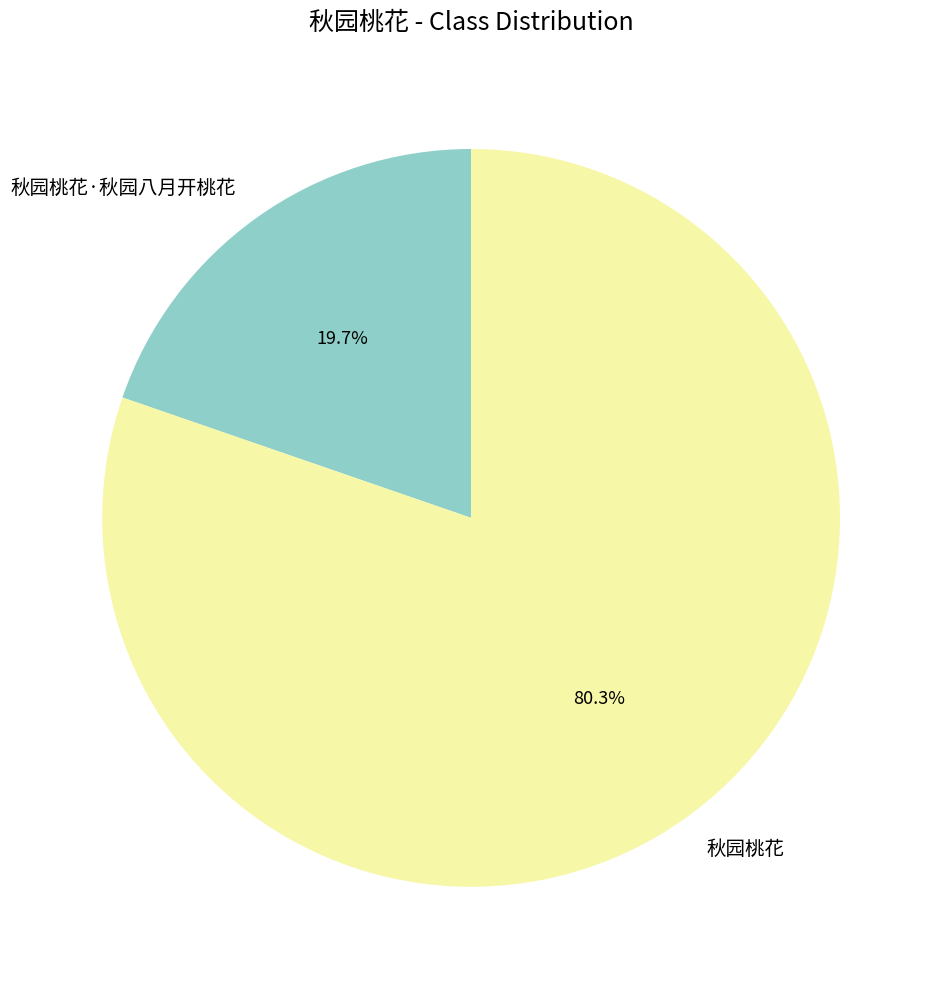

Which category has the smallest portion of the pie?

秋园桃花·秋园八月开桃花